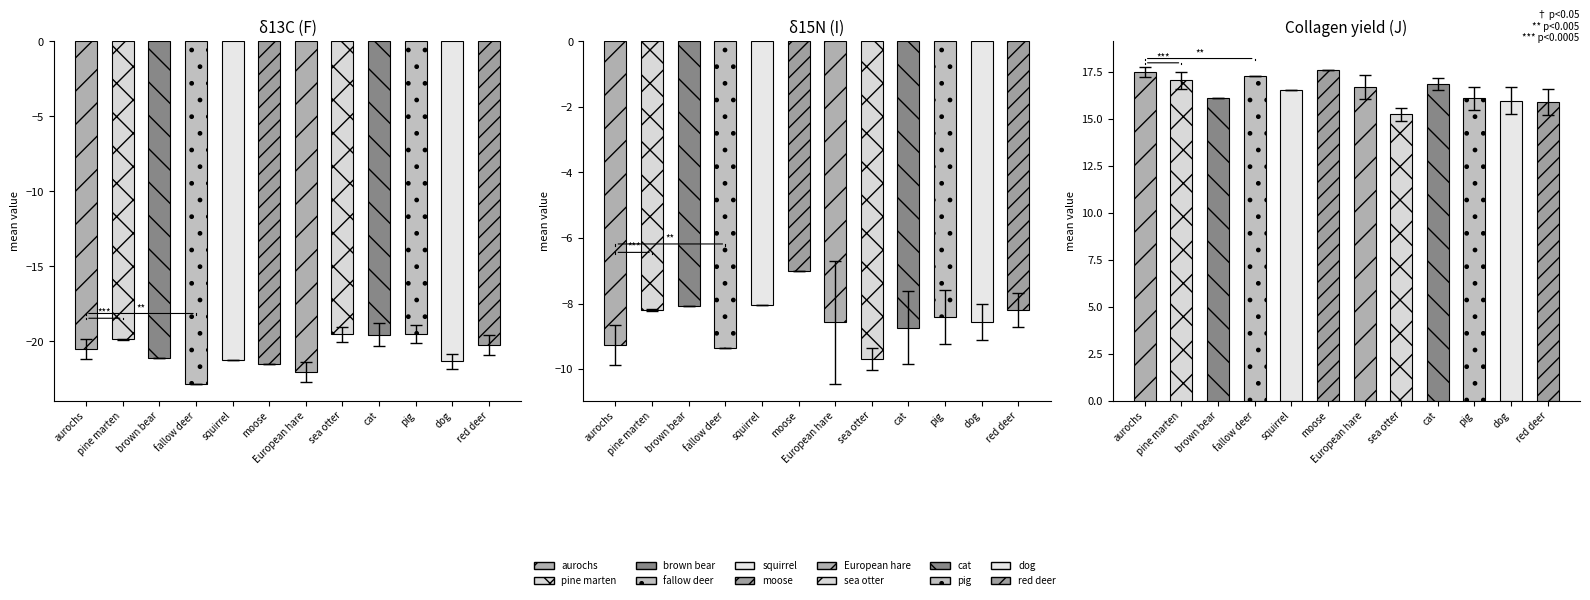

List the series in order of their overall mean, lowest first.

δ13C (F), δ15N (I), Collagen yield (J)